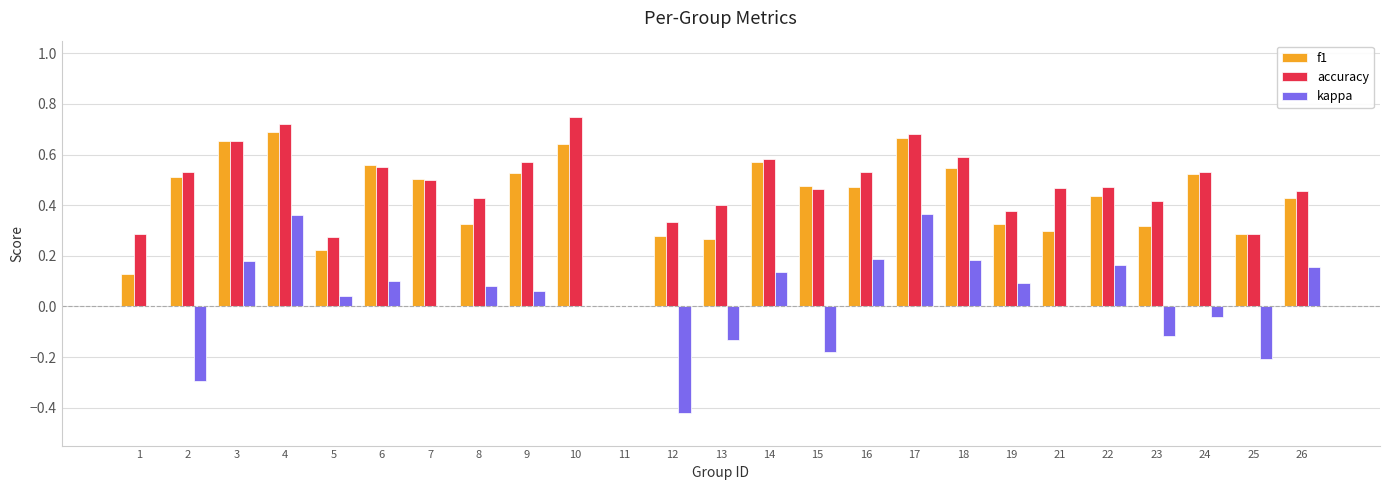

Which series changed the most between 18 and 19?

f1